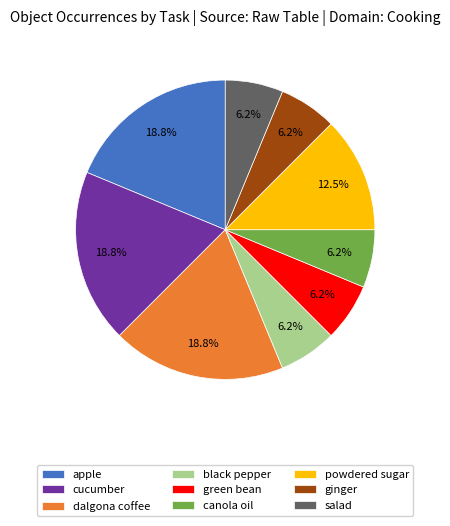

What is the ratio of the value at dalgona coffee to the value at powdered sugar?

1.5